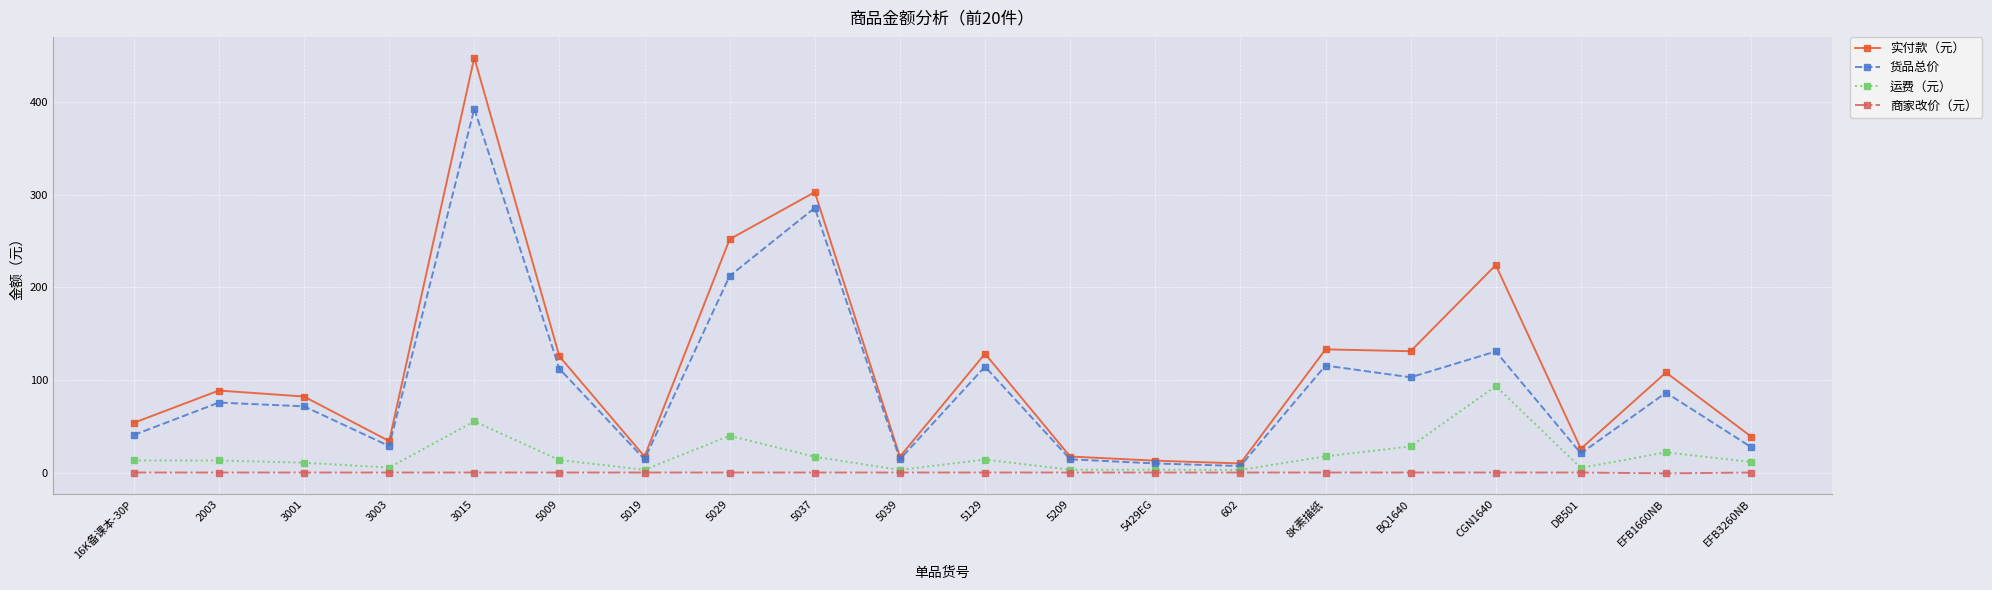

What is the spread (max minus min) of values at 3001?

82.1